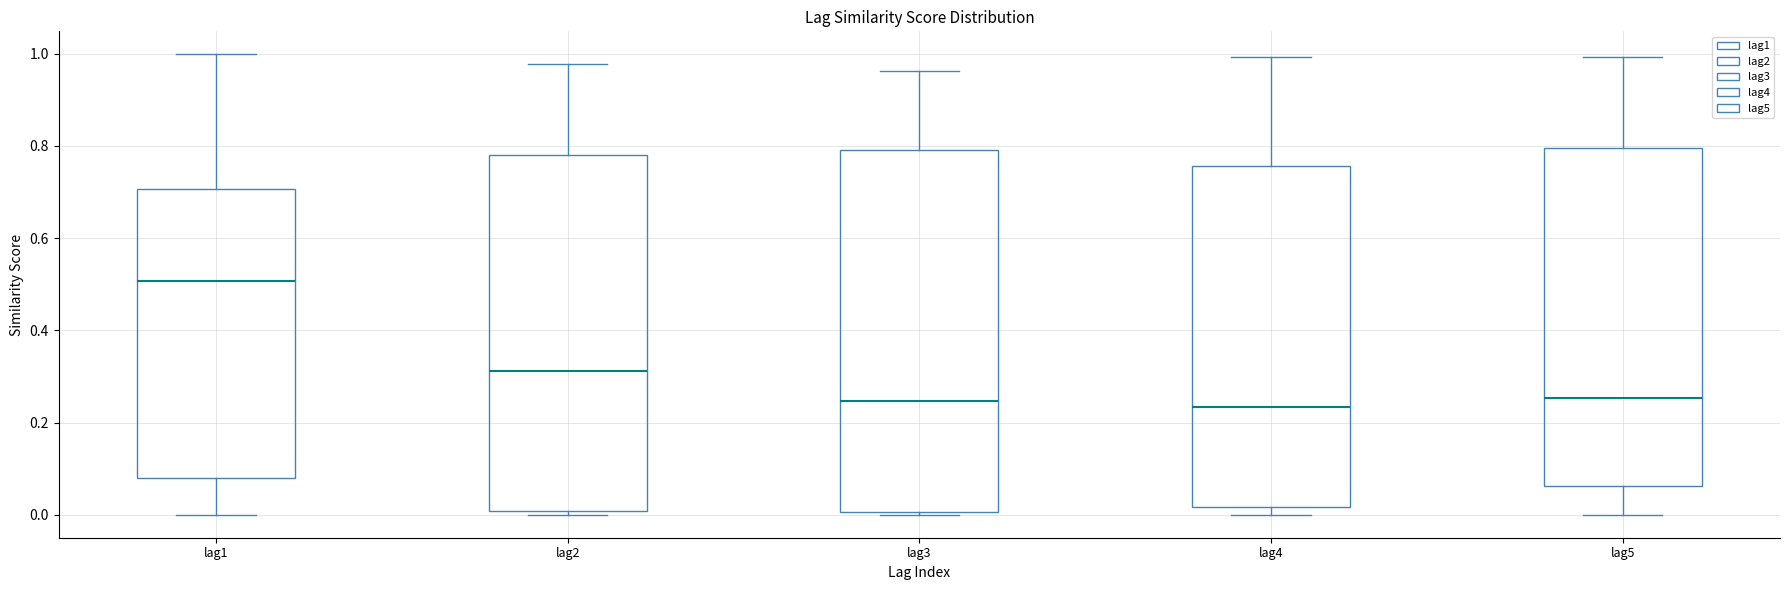

Which box's median line is the highest?

lag1